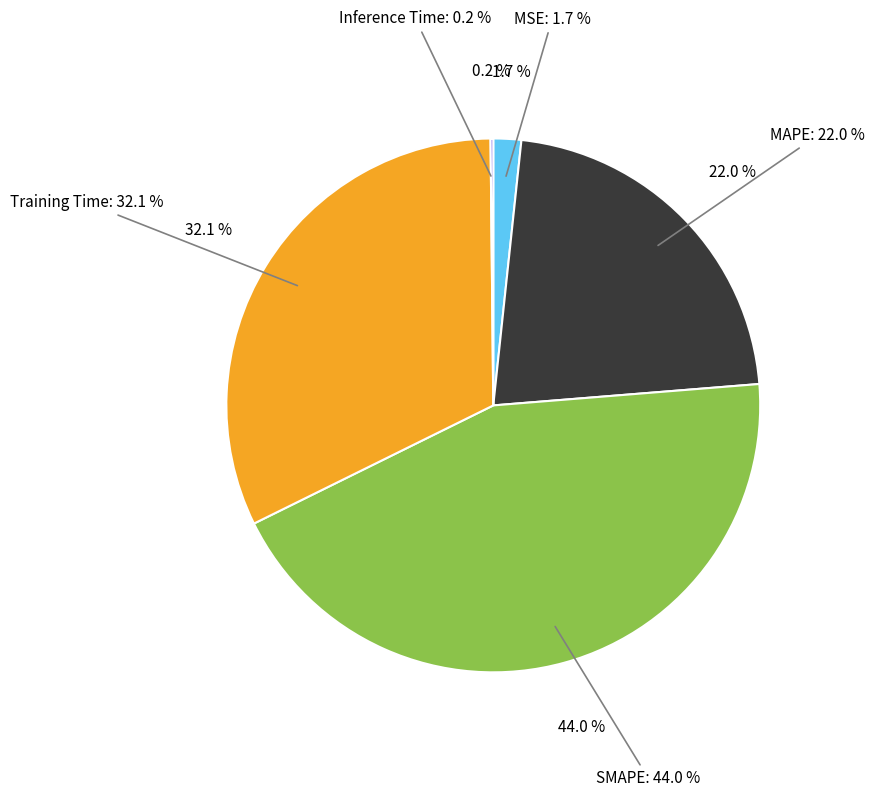

How many slices are in this pie chart?

5